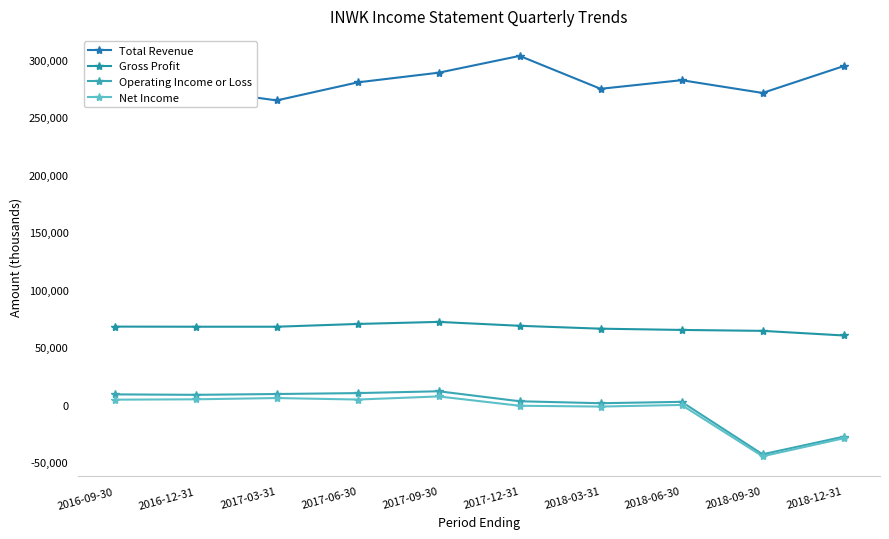

True or false: Total Revenue and Operating Income or Loss intersect in this chart.

False